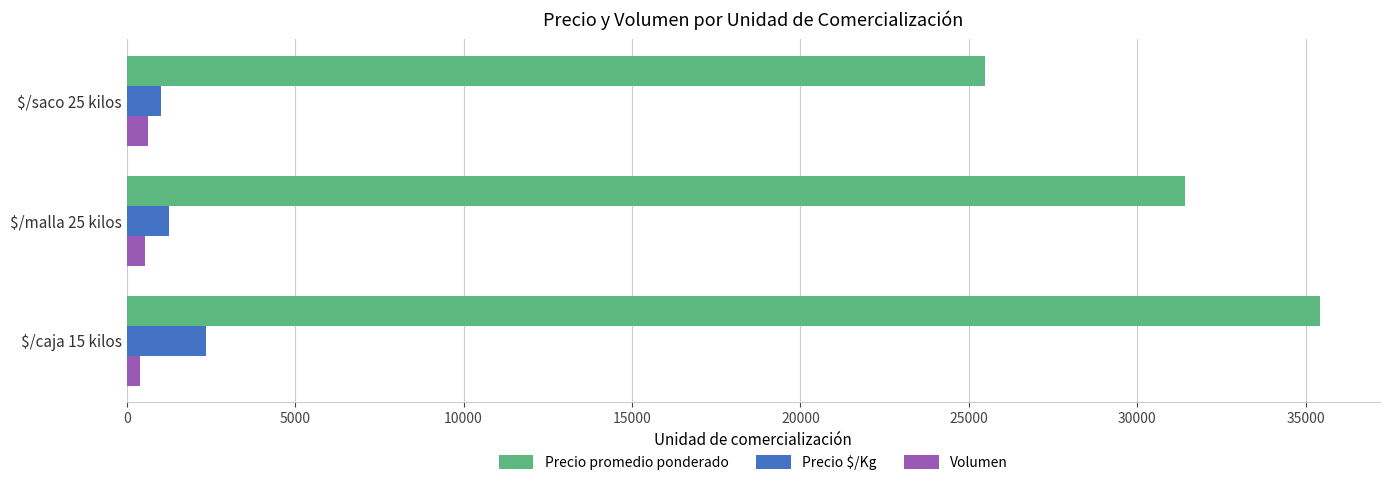

What is the maximum value shown in the chart?

35440